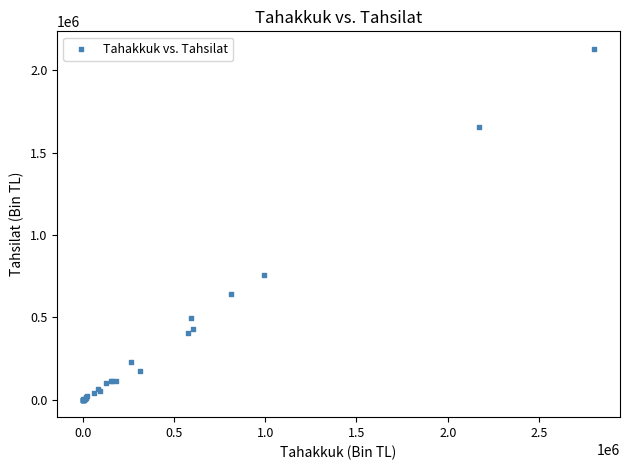

What Y value in the scatter plot is closest to 1065544?

757778.8